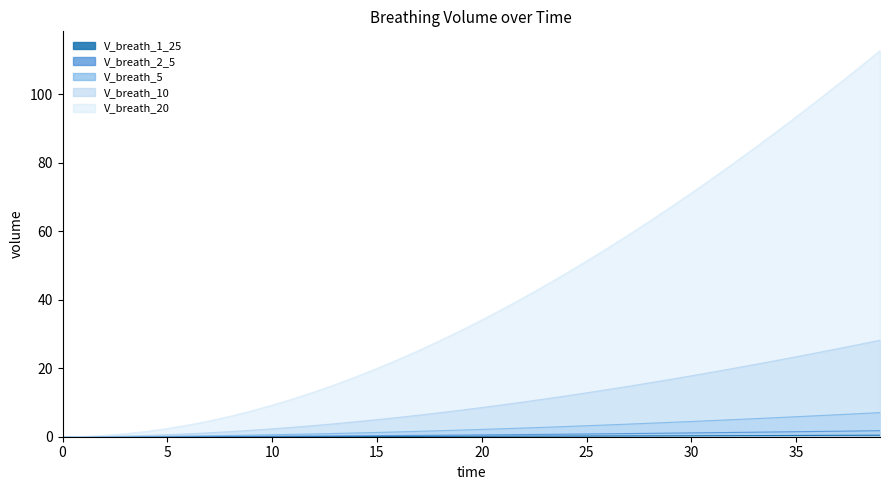

What is the sum of all V_breath_5 values?

102.0